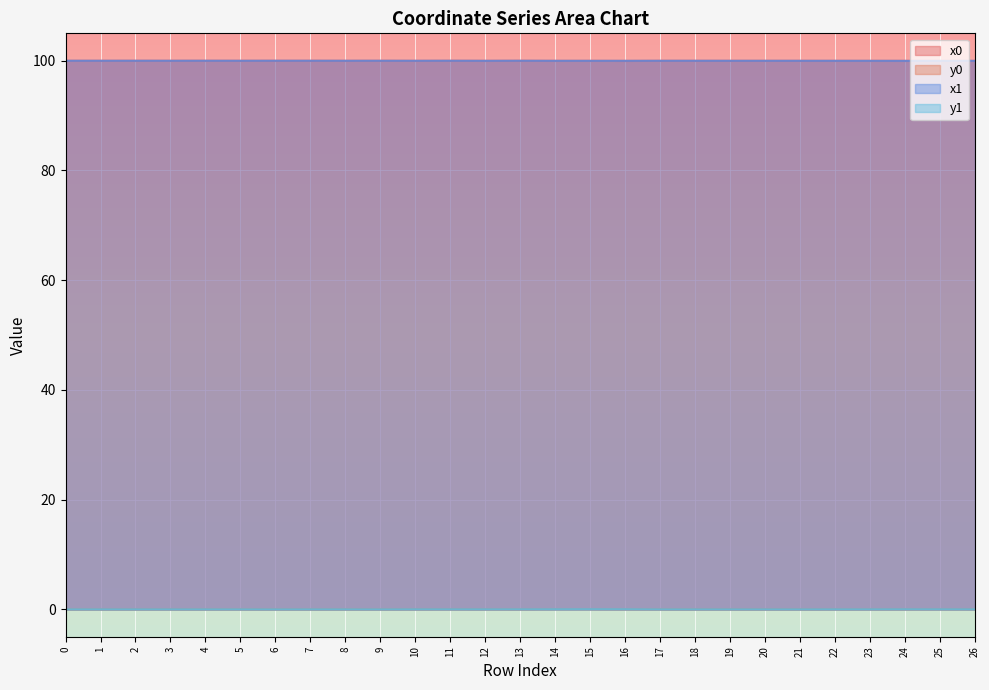

At which label is x0 closest to 99?

16